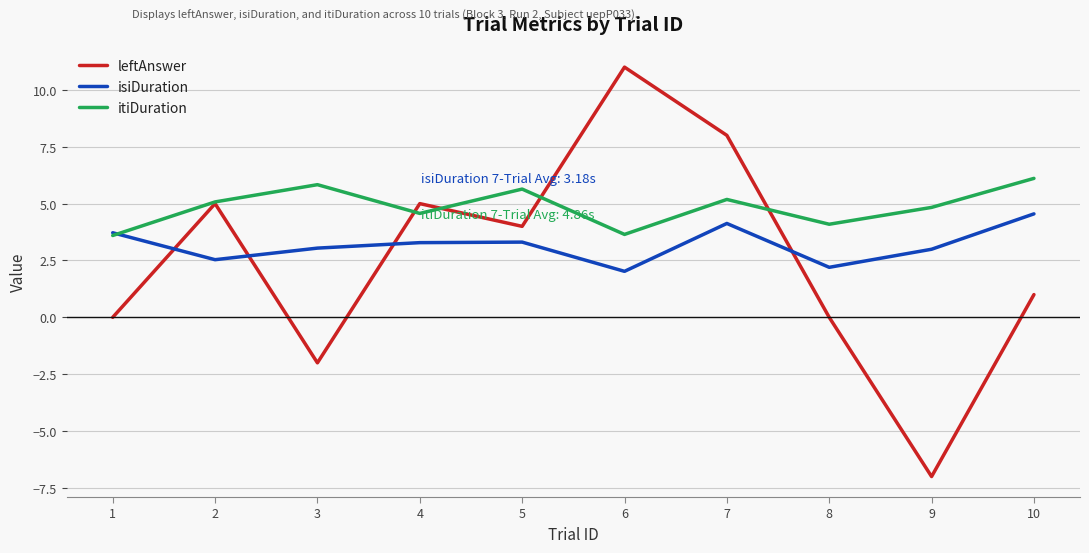

What is the difference between the highest and lowest values at 9?

11.8